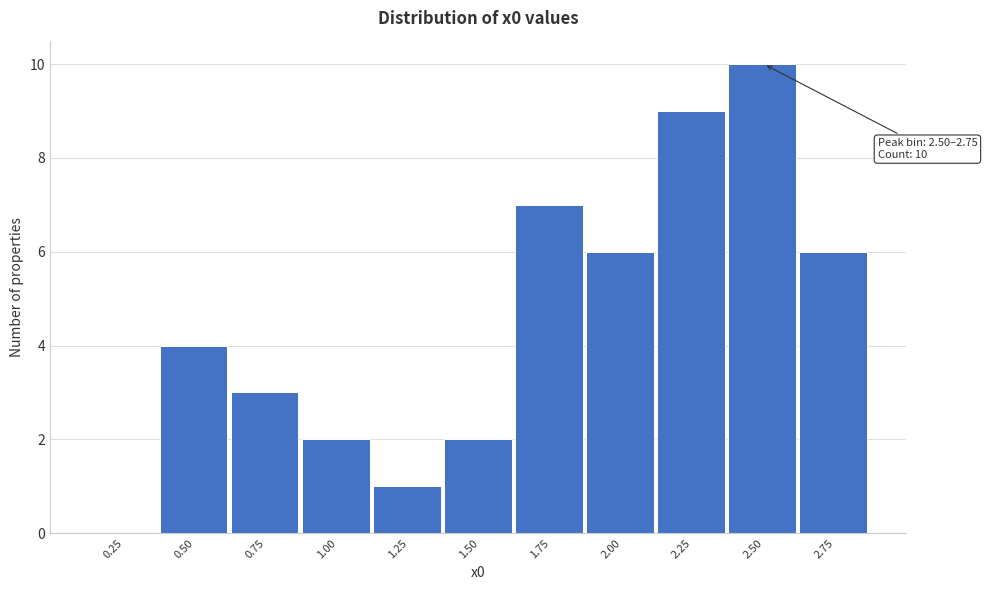

Reading left to right, what are all the values shown in this chart?

0.25=0	0.50=4	0.75=3	1.00=2	1.25=1	1.50=2	1.75=7	2.00=6	2.25=9	2.50=10	2.75=6